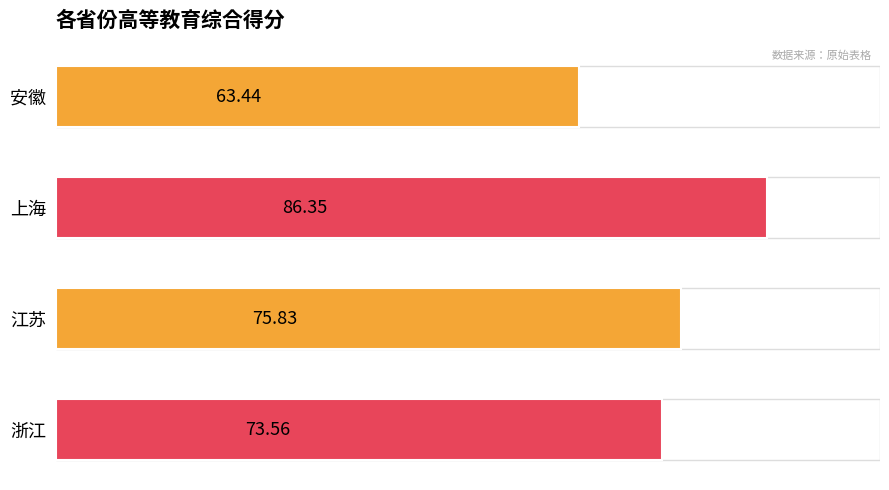

What is the label of the 4th bar from the top?

浙江